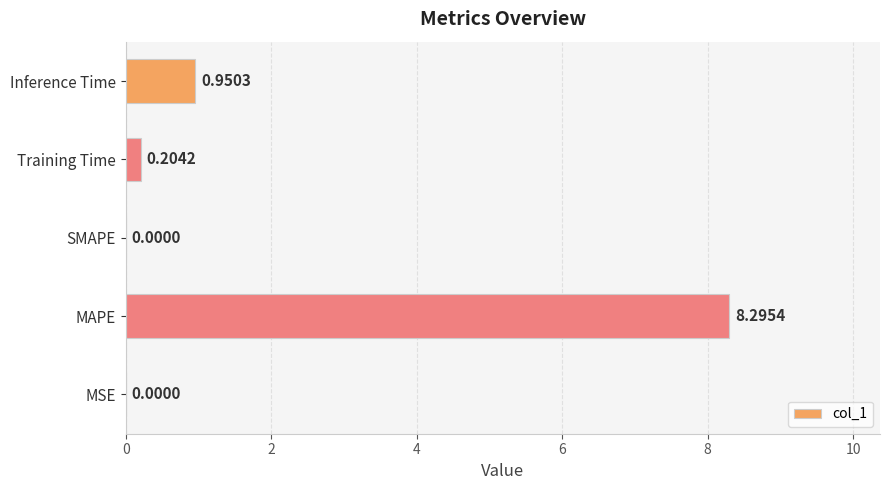

What is the sum of the values at Training Time and MAPE?

8.5